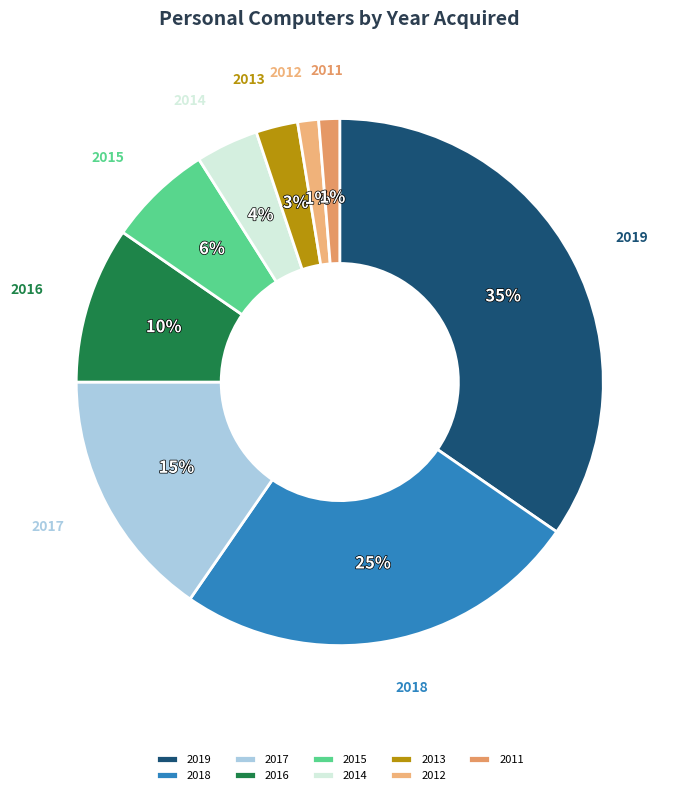

Between 2018 and 2016, which is larger?

2018